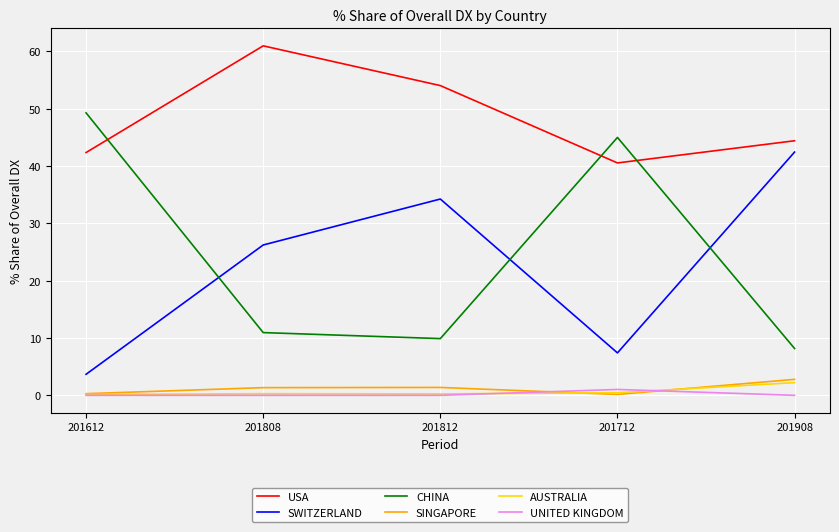

What is the difference between the highest and lowest values at 201812?

54.0